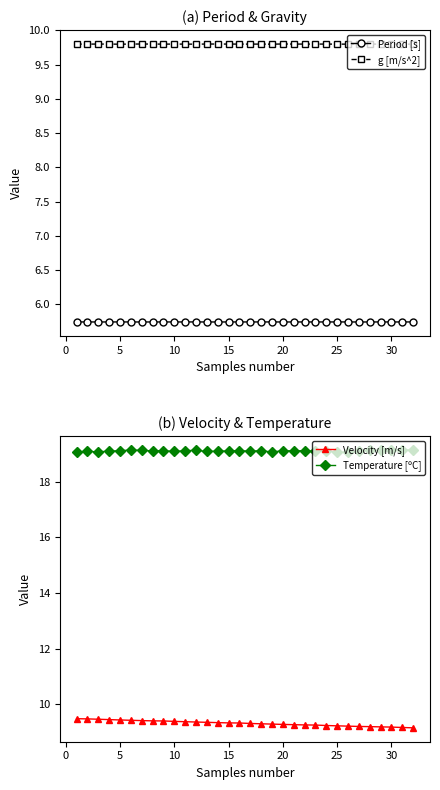

Count the Velocity [m/s] values in the range 9 to 10.

32